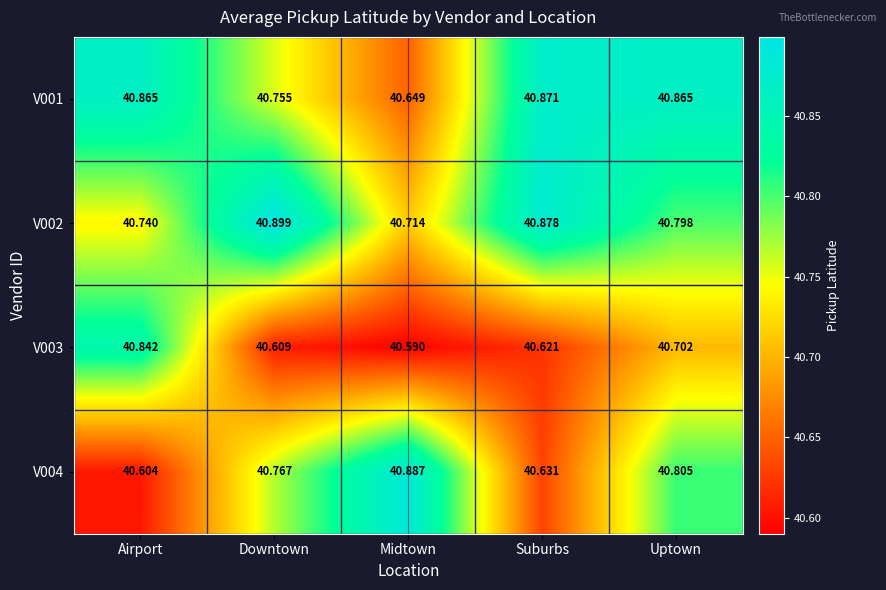

Is the value of V001 at Midtown greater than the value of V003 at Uptown?

No